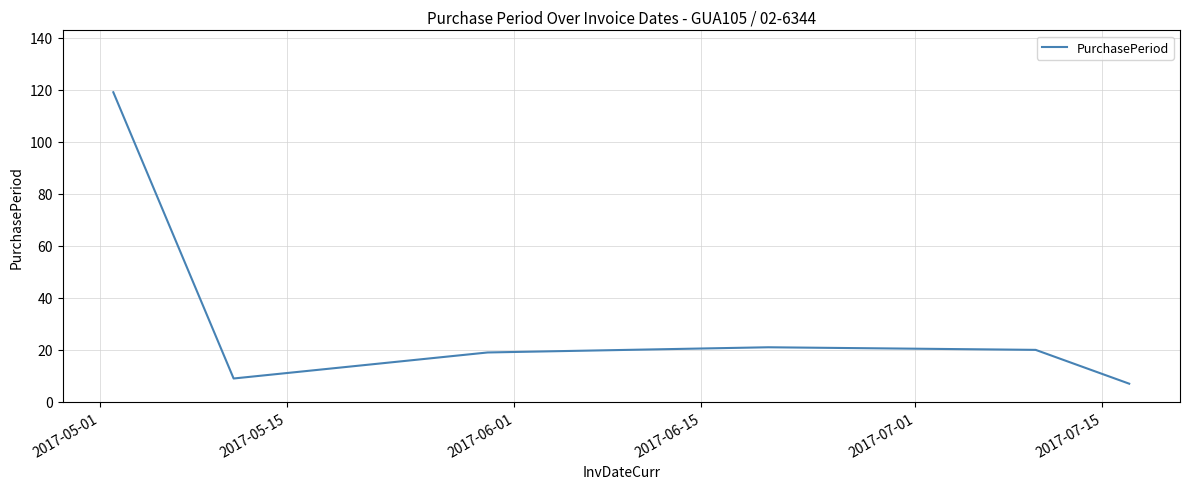

Does the chart have visible grid lines?

Yes